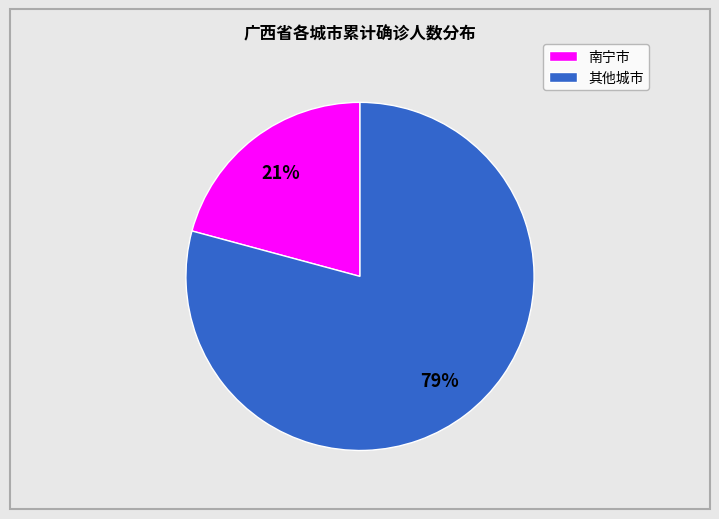

To the nearest percent, what is the difference between the largest and smallest slice percentages?

58%